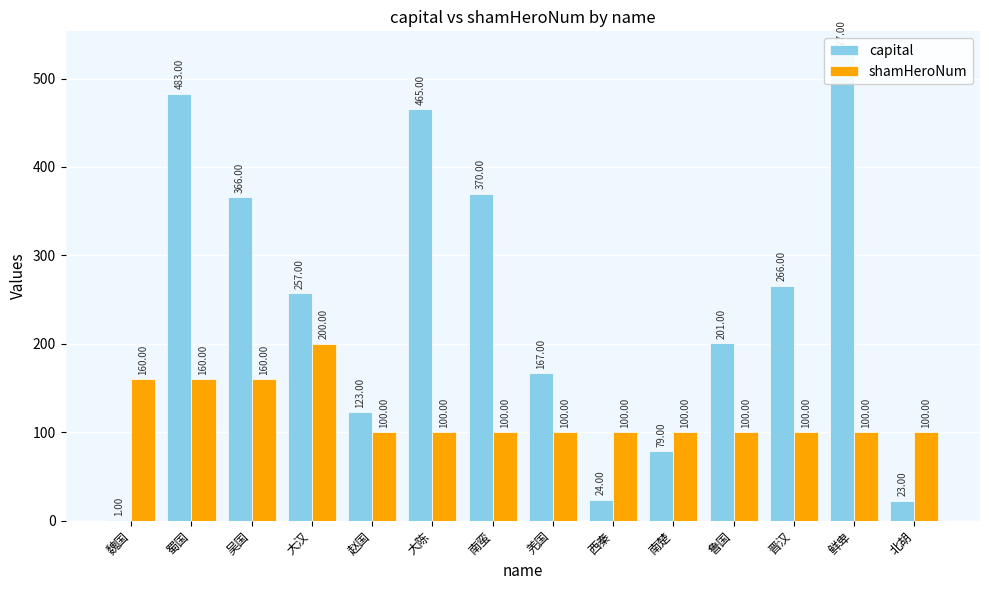

What is the sum of all capital values?

3352